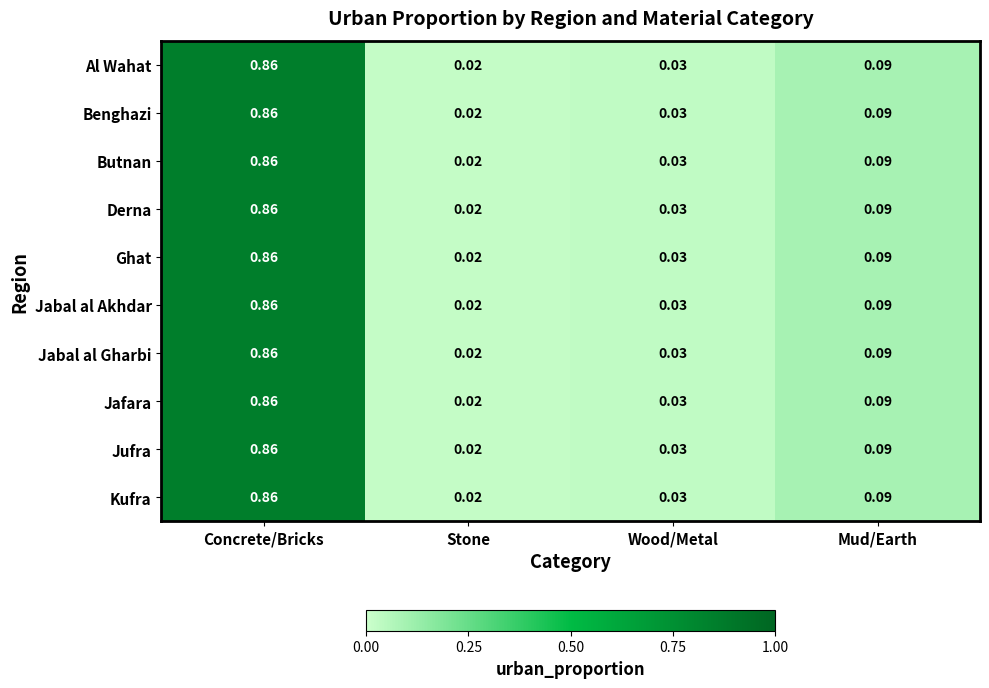

Which label corresponds to the smallest value in the chart?

Stone